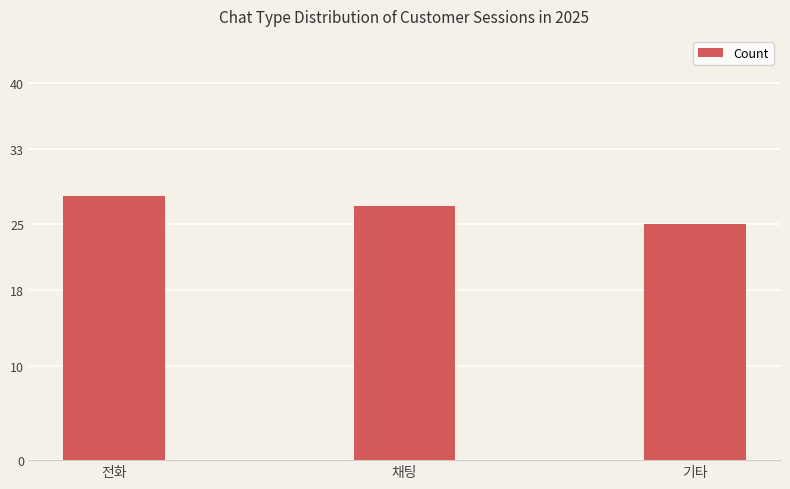

Reading right to left, list all the values displayed in this chart.

기타=25	채팅=27	전화=28